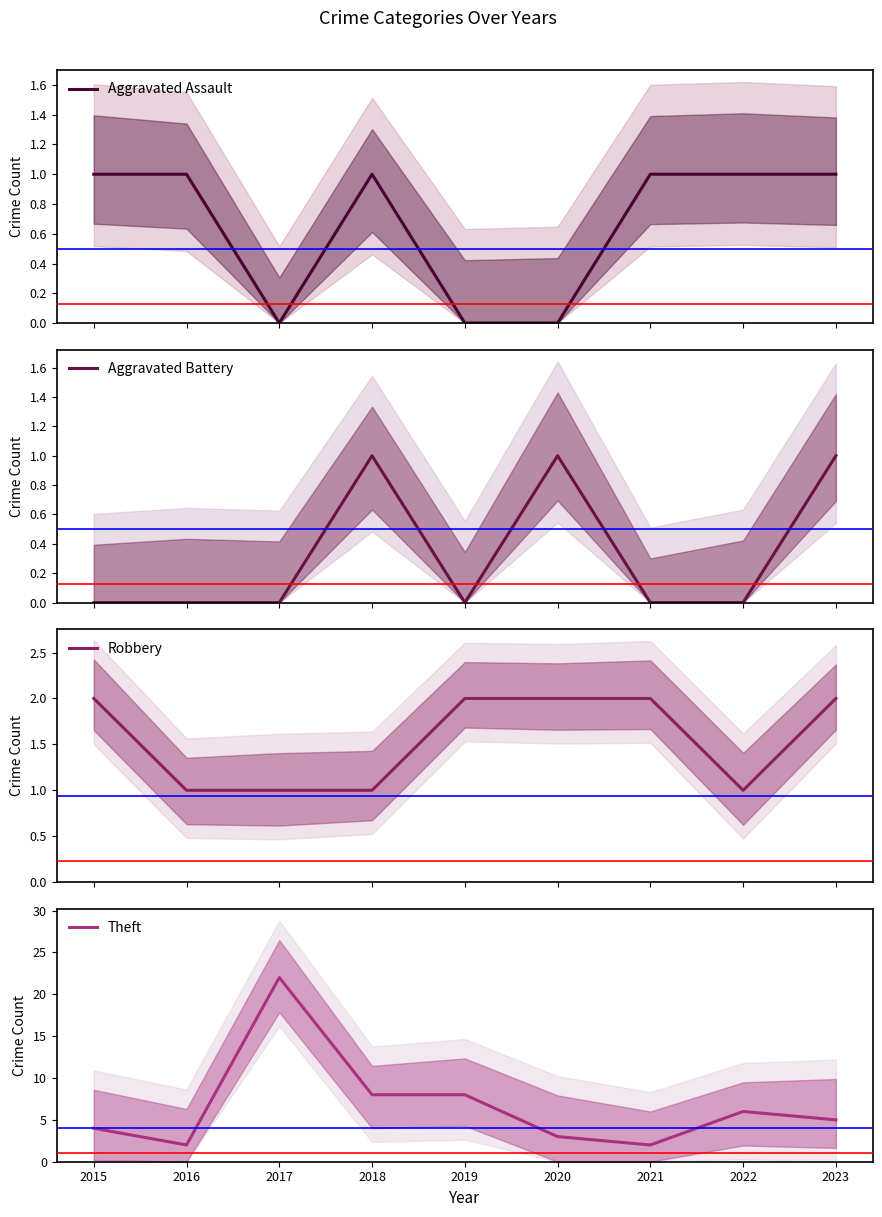

At which label is Aggravated Battery closest to 0?

2015